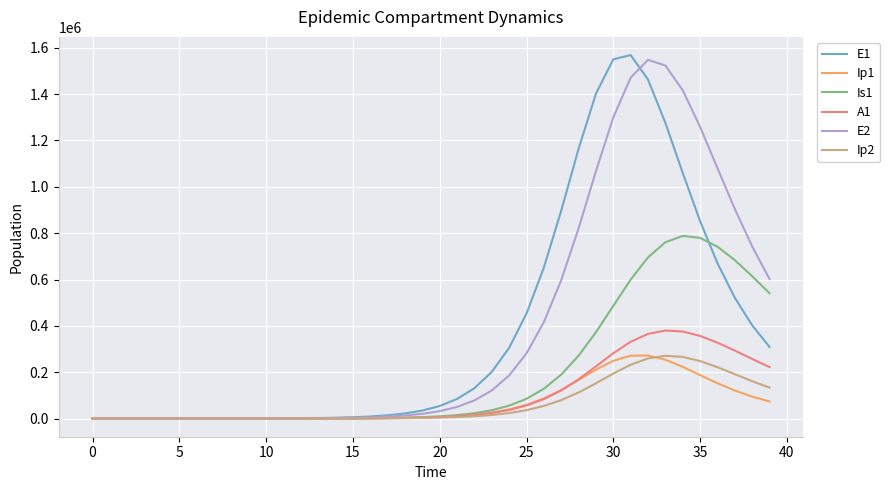

Reading left to right, extract all data points from this chart.

E1: 0.0	5.5	11.1	19.4	33.0	55.9	94.5	149.2	234.4	369.3	582.1	917.5	1446.0	2279.0	3591.1	5657.3	8908.7	14020.0	22042.2	34601.3	54184.4	84529.6	131092.0	201452.9	305276.9	452962.3	651596.6	897059.2	1164017.2	1402089.6	1550228.7	1568599.4	1462764.5	1275967.2	1059806.3	851771.3	670517.9	521228.1	402137.3	308858.8
Ip1: 0.0	0.4	1.2	2.3	4.0	6.9	11.7	18.7	29.4	46.3	72.9	114.9	181.1	285.5	449.9	708.8	1116.5	1757.8	2765.4	4345.4	6815.4	10658.3	16592.6	25649.9	39225.1	59011.5	86651.6	122883.1	166125.8	211118.7	249139.6	271087.7	272099.1	253938.8	223197.3	187416.5	152306.4	121034.4	94767.9	73491.4
Is1: 5.0	4.1	4.0	4.8	6.6	10.1	16.3	25.8	40.6	63.8	100.4	158.1	249.1	392.6	618.7	974.9	1536.1	2419.6	3809.5	5993.4	9418.4	14774.2	23110.6	35993.3	55681.6	85263.2	128583.9	189671.4	271282.7	372515.8	486412.8	599614.1	695659.9	760733.7	788227.0	779528.6	741590.4	683562.9	614236.5	540740.1
A1: 0.0	0.2	0.8	1.8	3.4	6.1	10.5	17.1	27.1	42.9	67.7	106.8	168.3	265.4	418.3	659.1	1038.4	1635.2	2573.6	4046.6	6353.1	9951.1	15530.3	24101.2	37080.1	56306.5	83862.3	121486.4	169432.3	225021.0	281902.6	331320.0	365336.3	379916.5	375712.2	356597.3	327566.2	293239.5	257213.5	221972.1
E2: 0.0	3.2	6.5	11.4	19.4	32.9	55.6	87.8	138.0	217.4	342.7	540.2	851.5	1342.1	2115.0	3332.7	5249.9	8266.5	13007.6	20446.4	32086.0	50220.9	78287.8	121276.3	186066.5	281331.7	416268.5	597091.1	820705.6	1067526.0	1299641.9	1471138.2	1548037.6	1523467.0	1416509.3	1258758.4	1080624.6	904281.9	742743.9	601886.3
Ip2: 0.0	0.2	0.7	1.4	2.4	4.1	6.9	11.0	17.3	27.2	42.9	67.7	106.7	168.1	264.9	417.5	657.8	1036.1	1631.0	2565.5	4030.3	6318.8	9875.9	15361.1	23715.3	36199.9	54328.0	79549.8	112536.7	152090.5	194210.1	232344.0	259444.0	270853.4	266019.2	248002.1	221598.1	191506.3	161316.2	133283.5